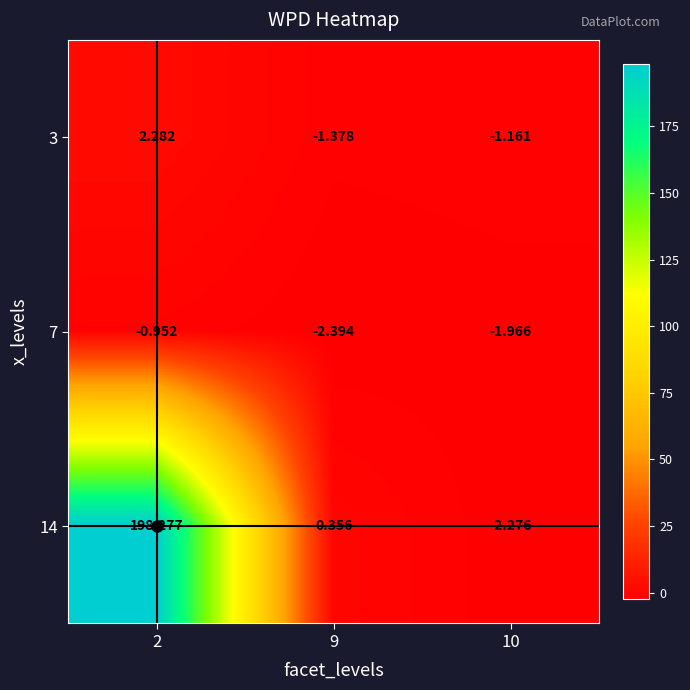

Is the value of 7 at 9 greater than the value of 14 at 10?

No